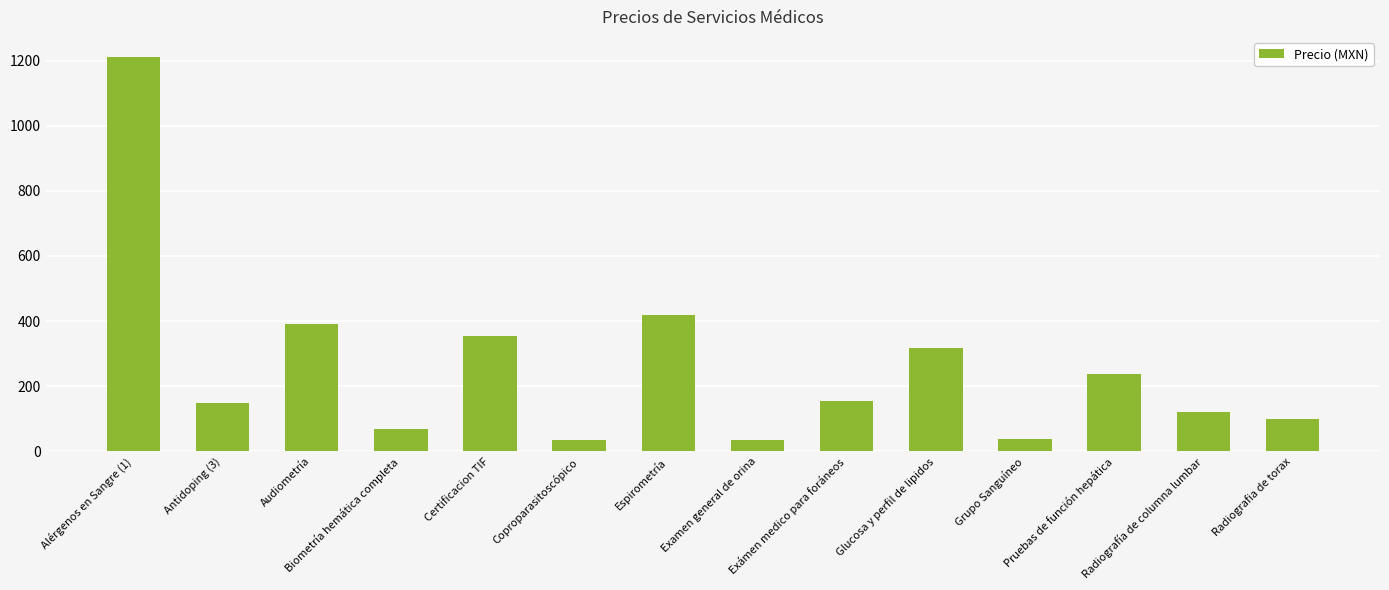

What is the difference between the maximum and minimum values?

1177